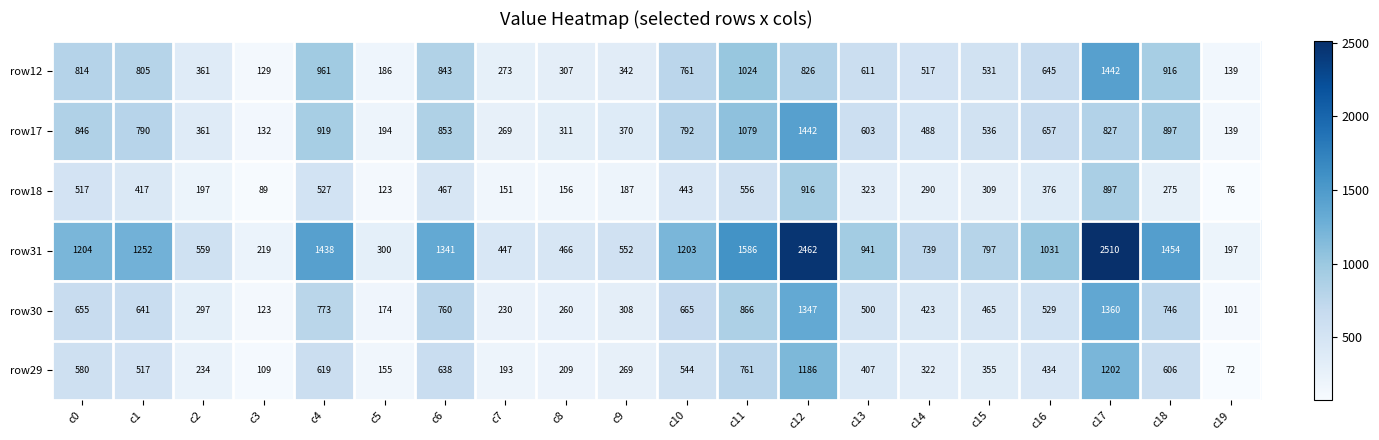

Rank the series at c14 from lowest to highest value.

row18, row29, row30, row17, row12, row31